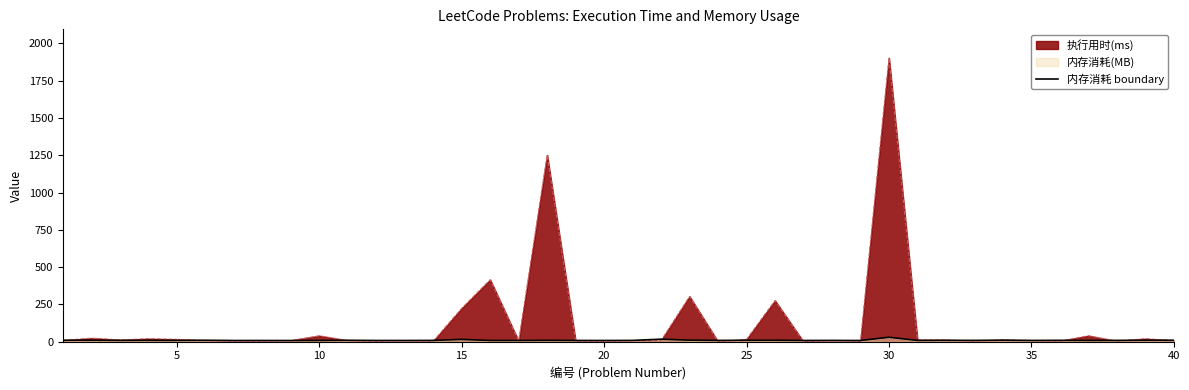

Which series has the largest total across all categories?

执行用时(ms)